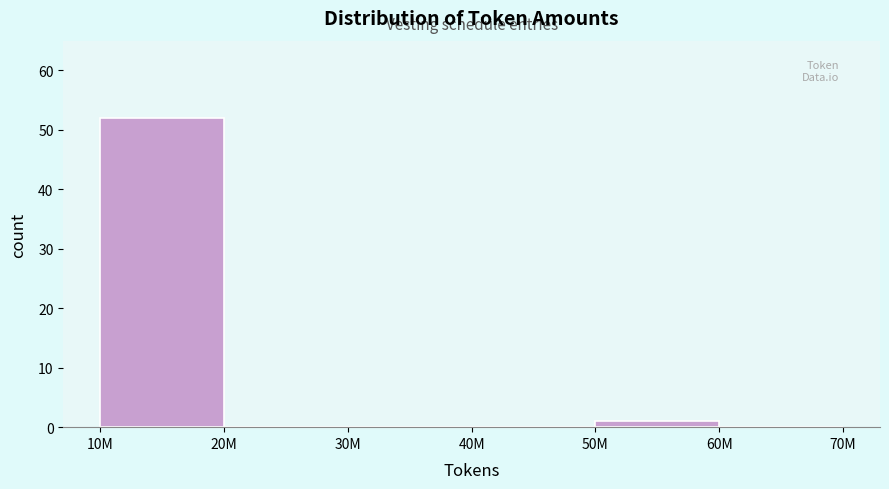

Reading left to right, transcribe all the data shown in this chart.

10M=52	20M=0	30M=0	40M=0	50M=1	60M=0